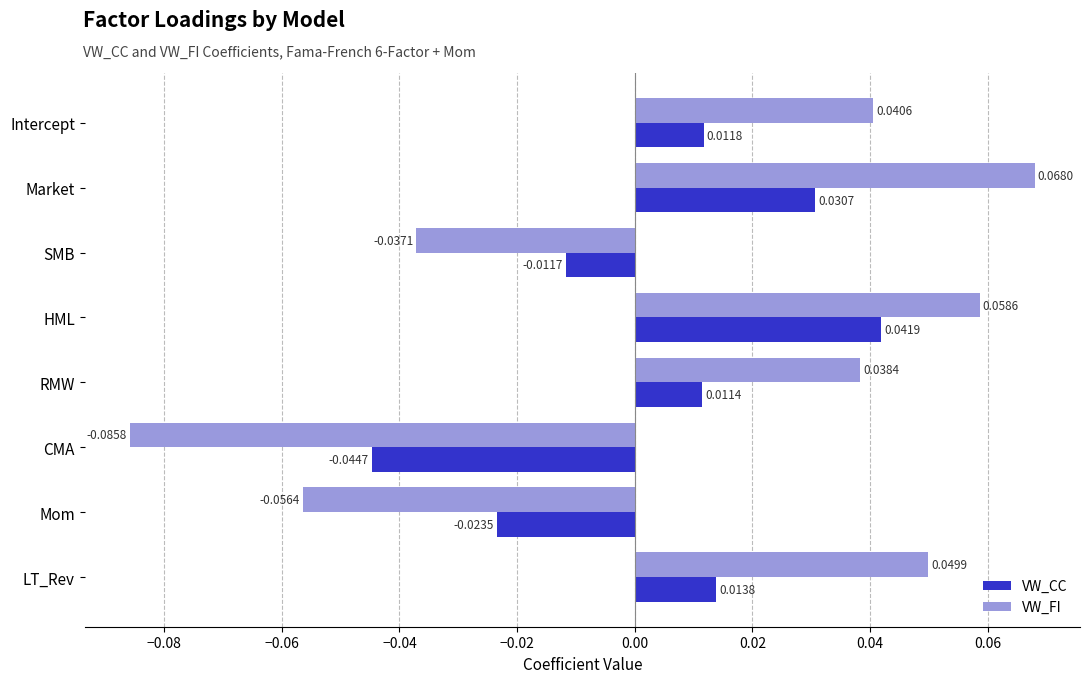

How many values in the VW_CC series are below 0?

3